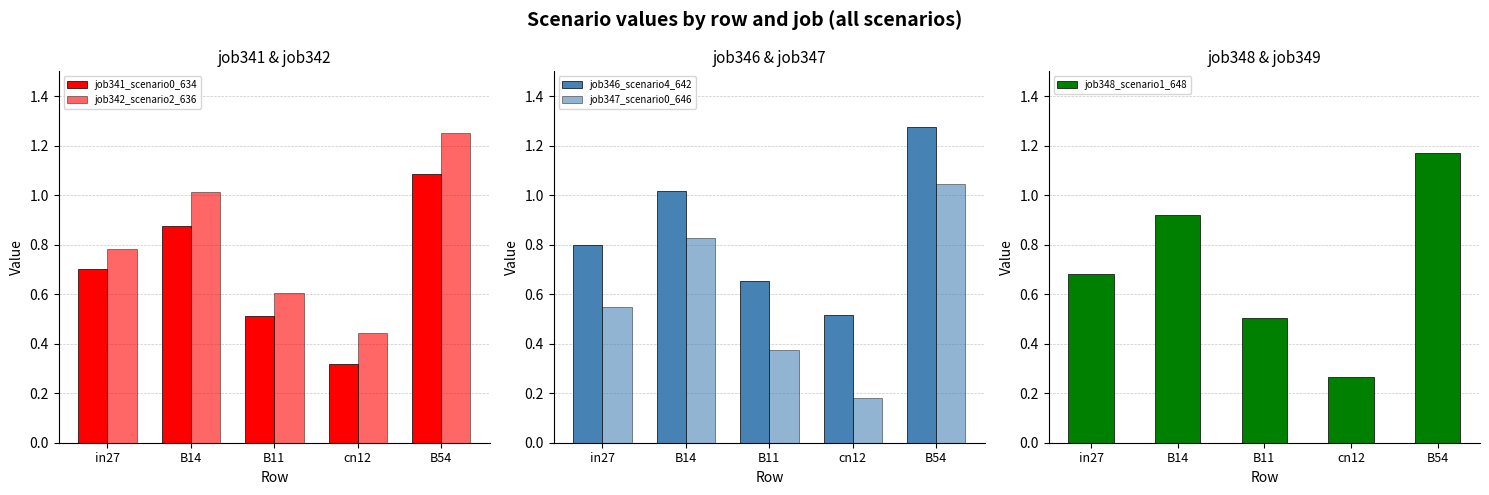

The value of job347_scenario0_646 at B11 is 0.4. True or false?

True